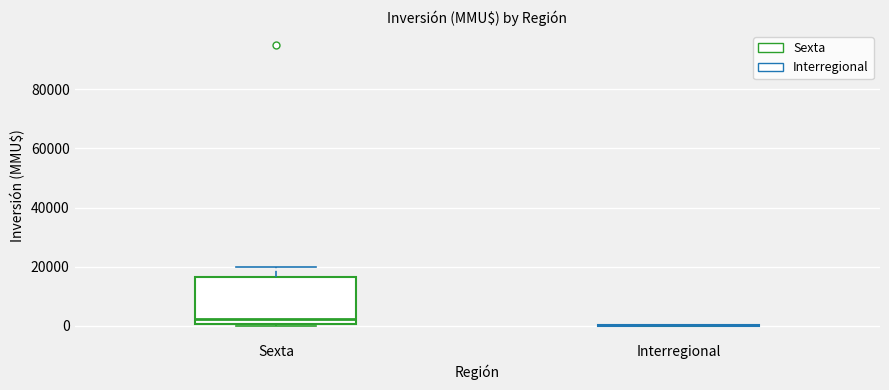

Where does the median line of the box for Sexta sit on the y-axis? The values are not printed on the chart, so give them approximately, as read against the axis.

2000